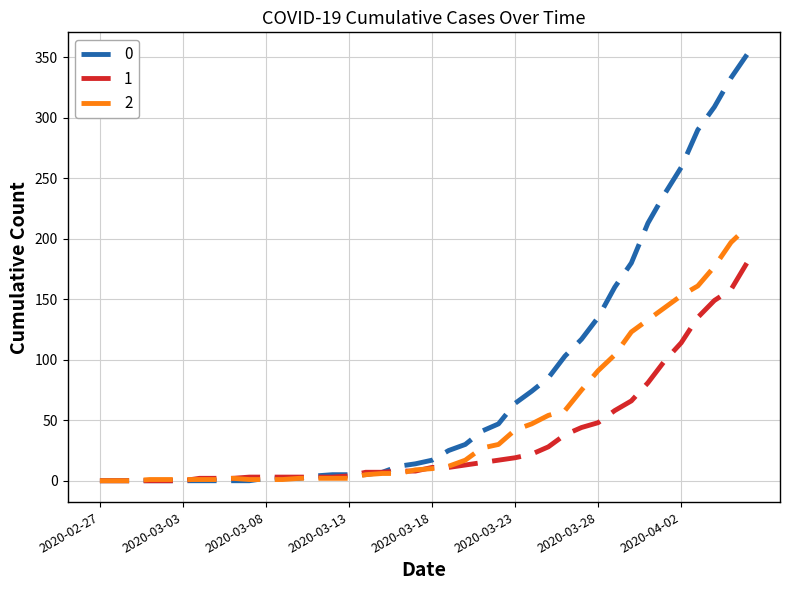

Rank the series by their maximum value, from lowest to highest.

1, 2, 0